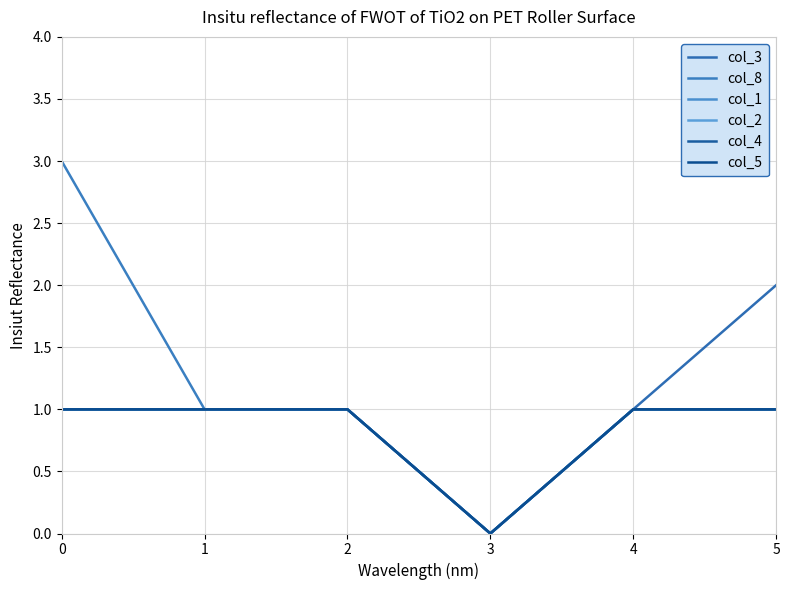

How many interior local valleys does the col_4 series have?

1